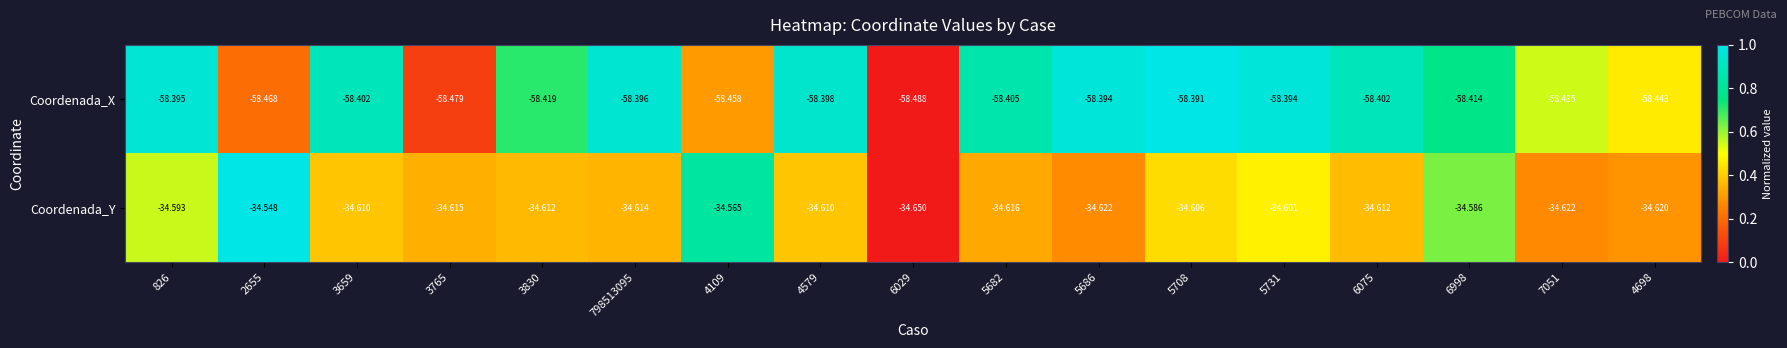

What is the total value across all series at 2655?

-93.0